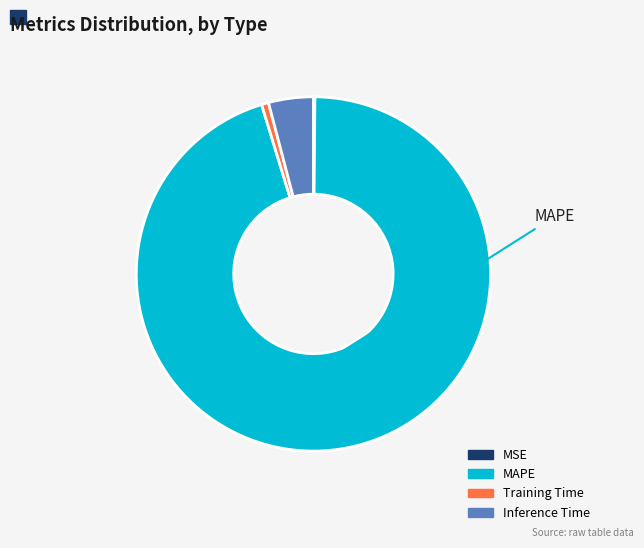

Is Inference Time the majority of the pie?

No